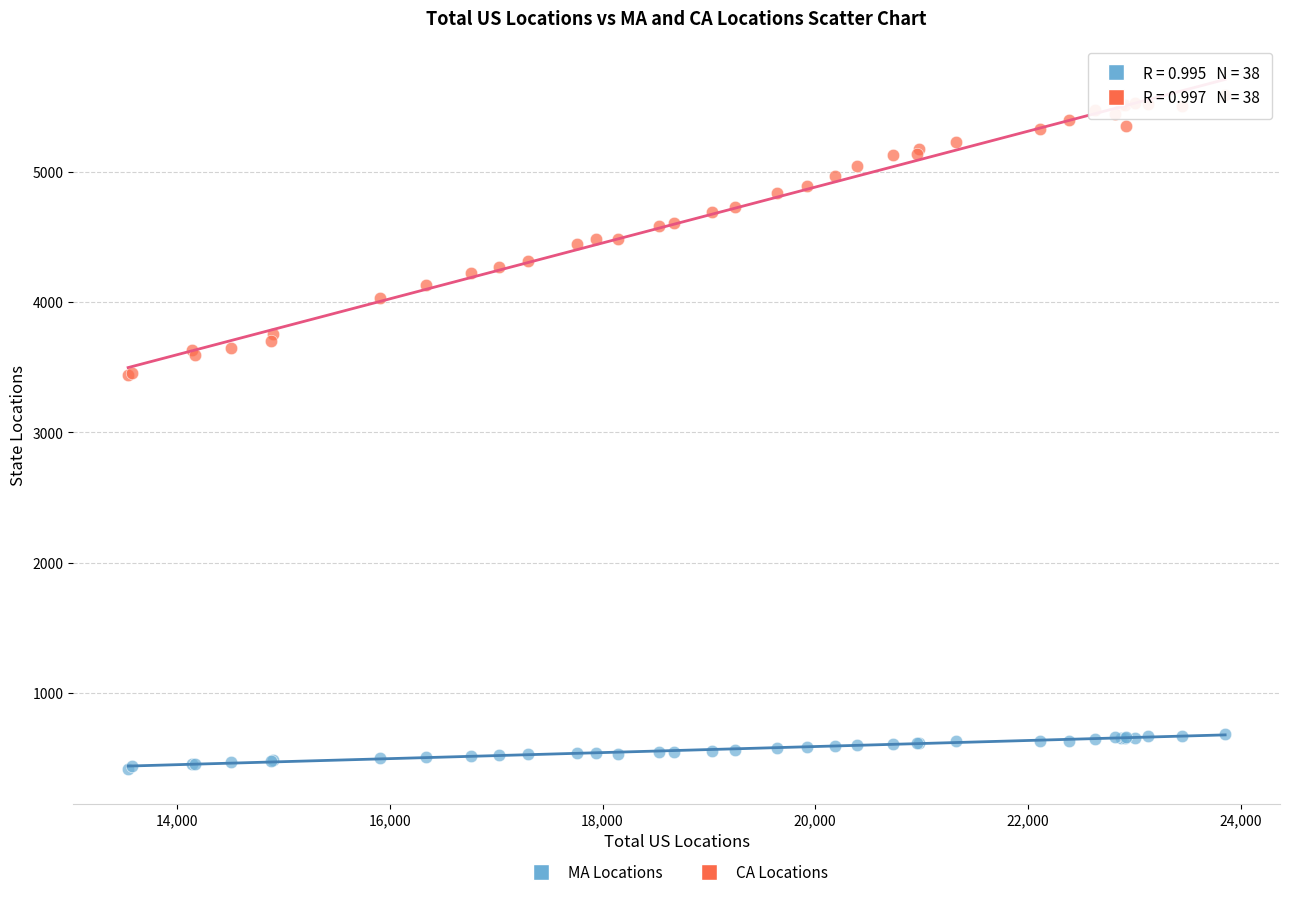

Which series has the widest spread of Y values?

CA Locations